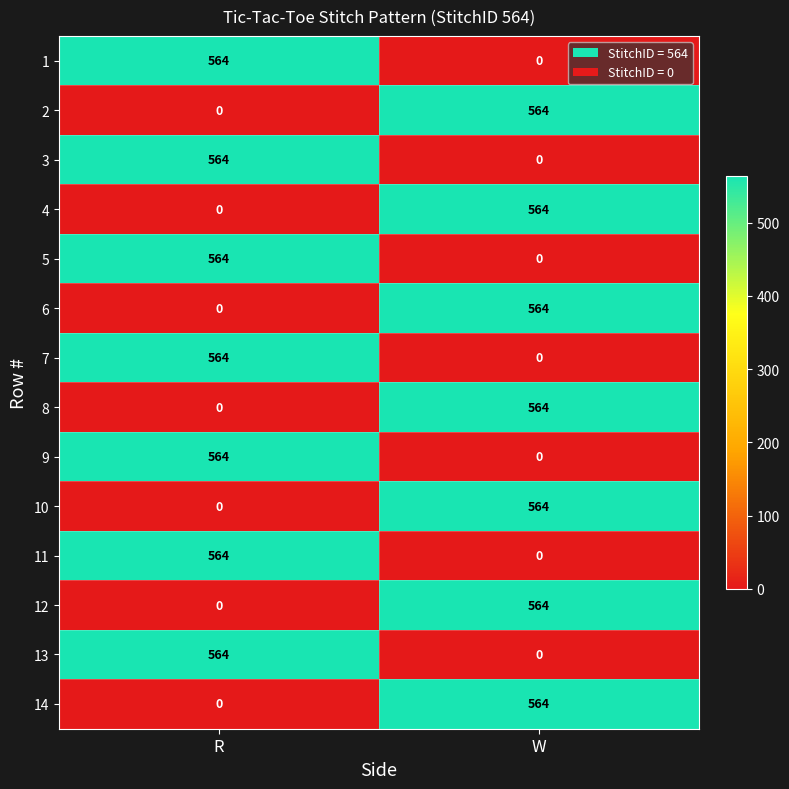

What is the sum of the 9 values at R and W?

564